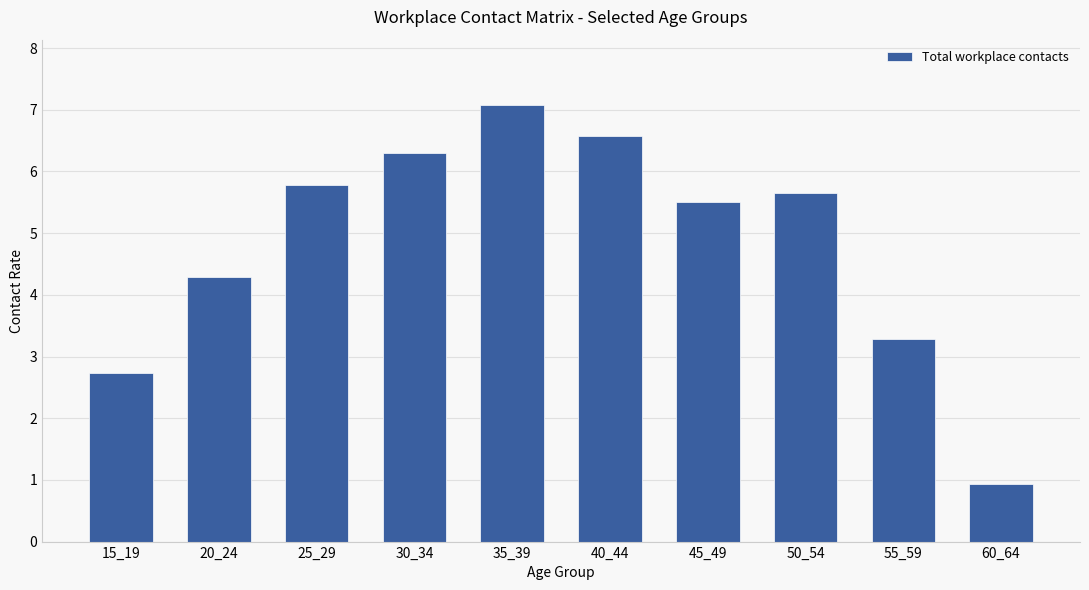

Count the number of categories in the chart.

10